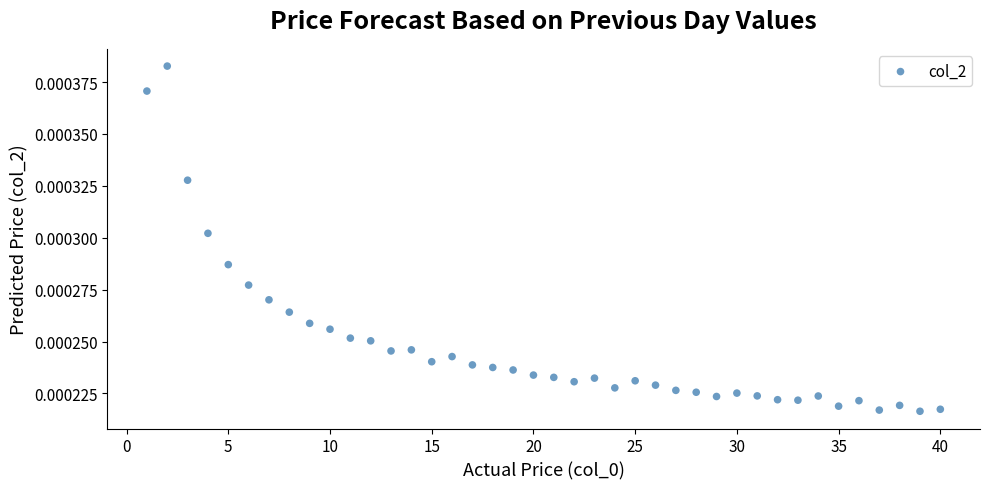

What is the range of X values (max minus min)?

39.0